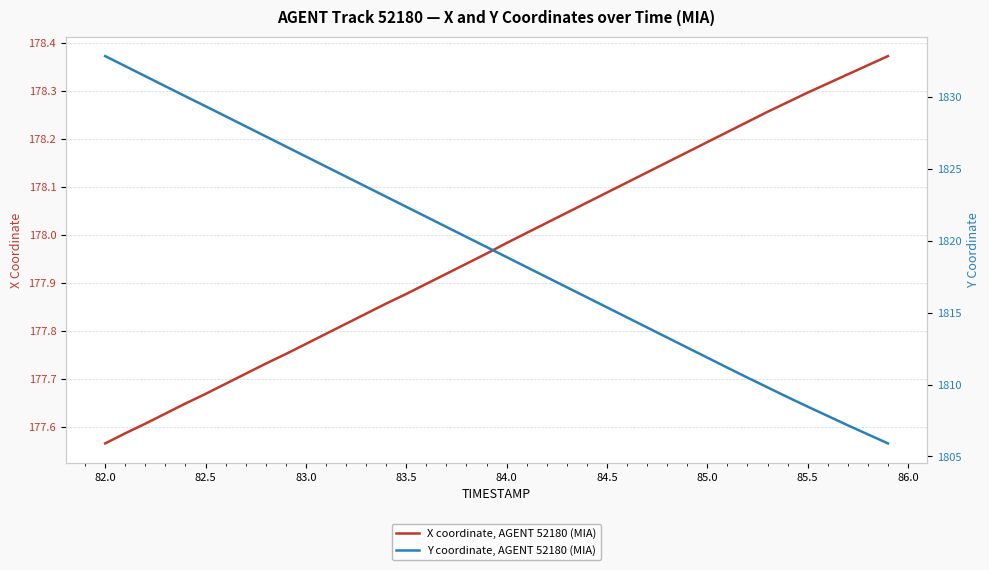

Which category has the lowest value in the X coordinate, AGENT 52180 (MIA) series?

82.0